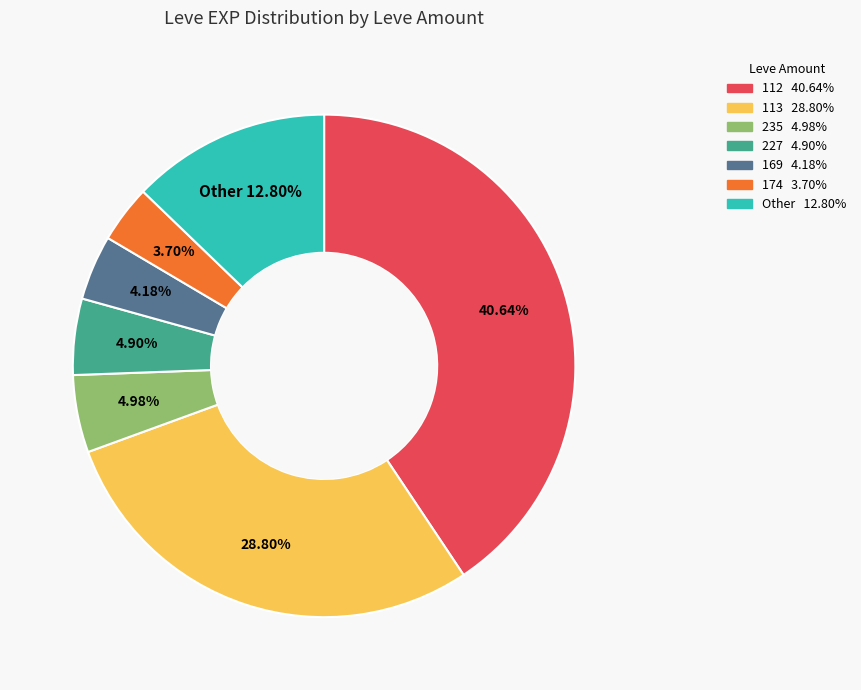

To the nearest percent, what is the difference between the largest and smallest slice percentages?

37%